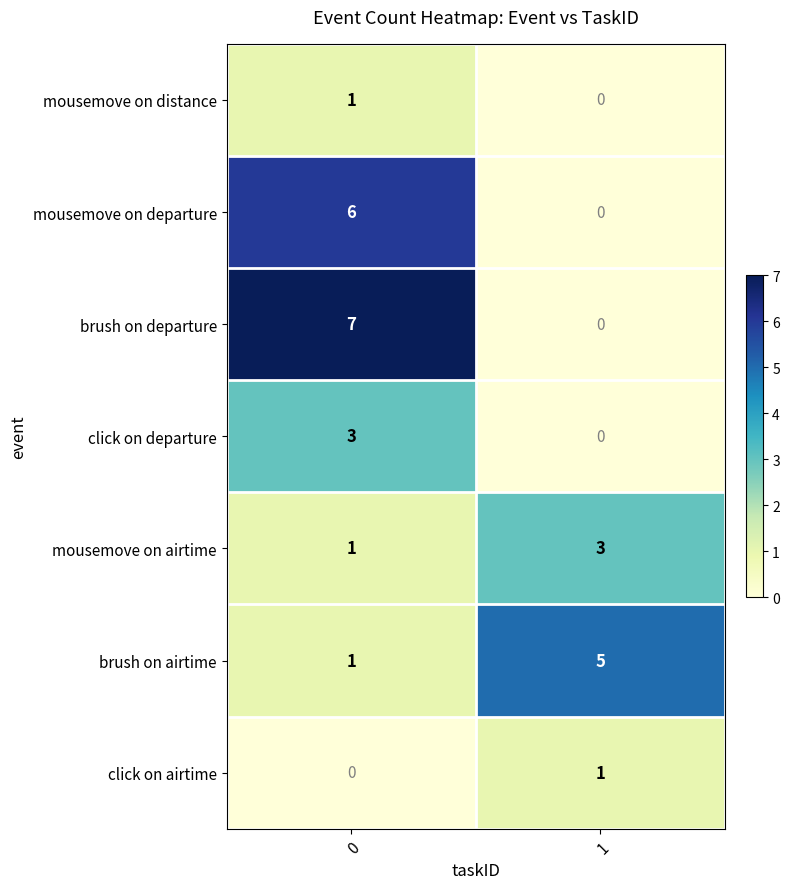

Which series has the largest range (max minus min)?

brush on departure